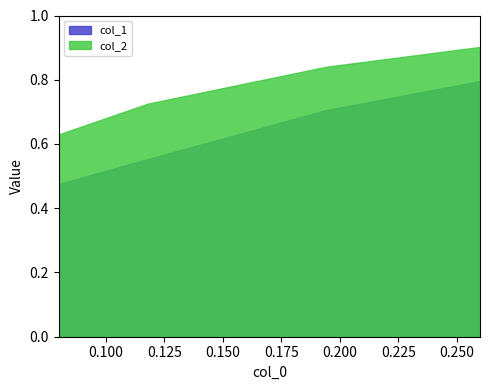

What is the sum of the col_1 values at 0.117850953 and 0.194107452?

1.3